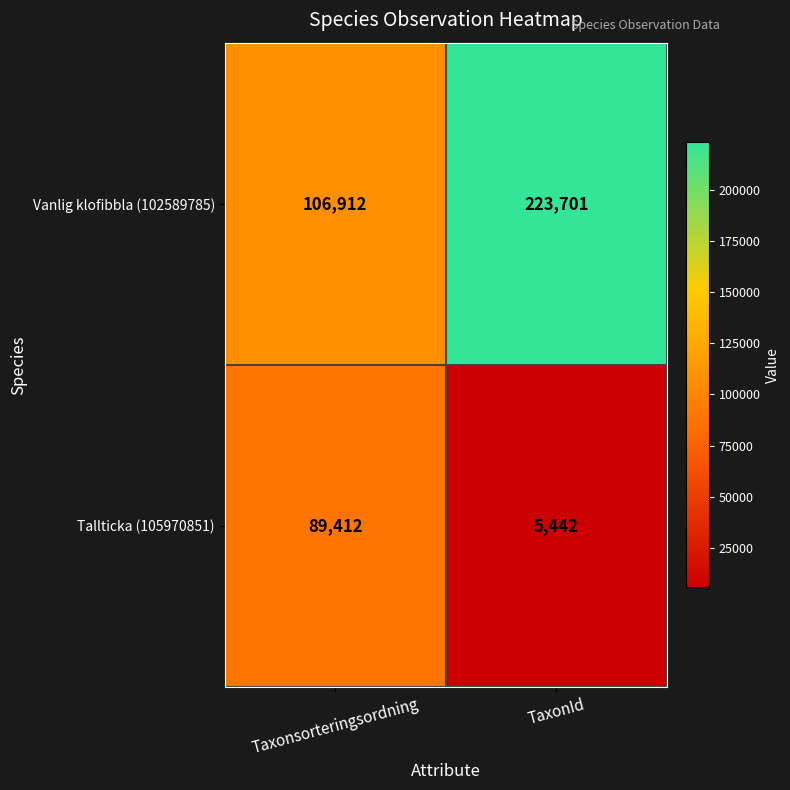

The value of Tallticka (105970851) at Taxonsorteringsordning is 89412. True or false?

True